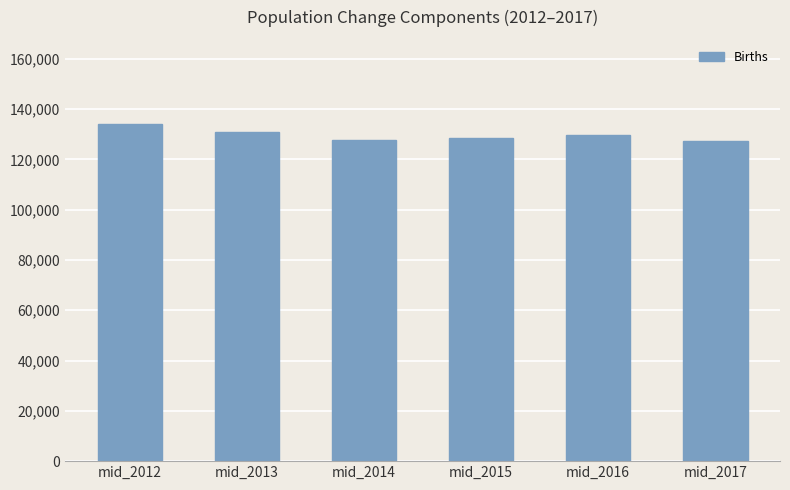

At which label does the data first exceed 129847?

mid_2012